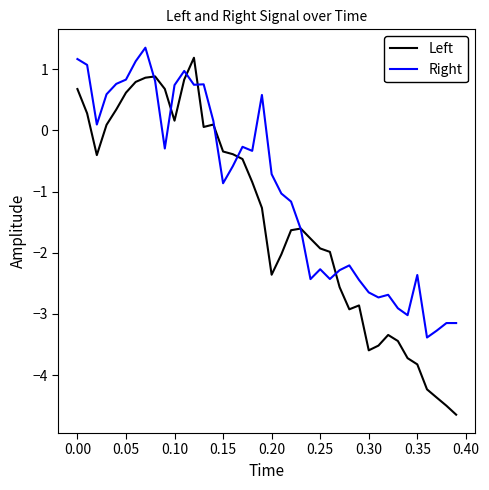

What is the smallest value displayed?

-4.6